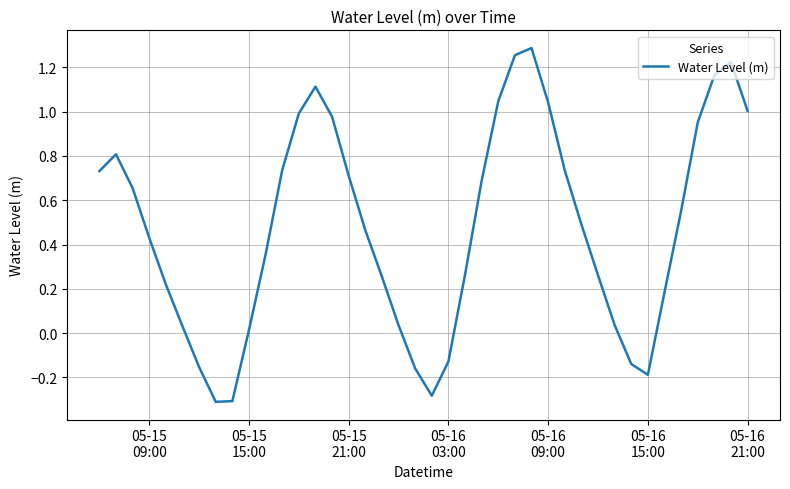

What is the minimum value shown in the chart?

-0.3